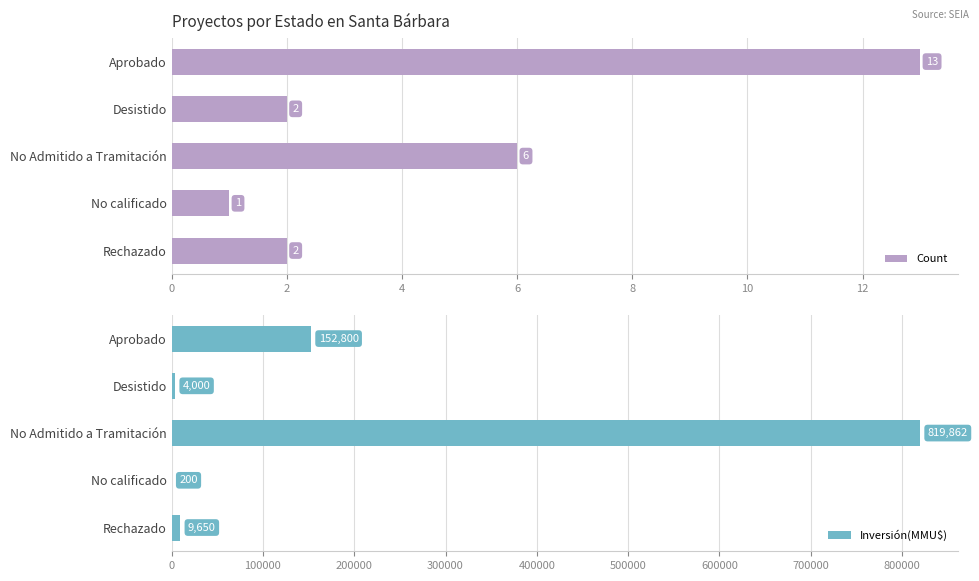

How many bars are there in total?

10